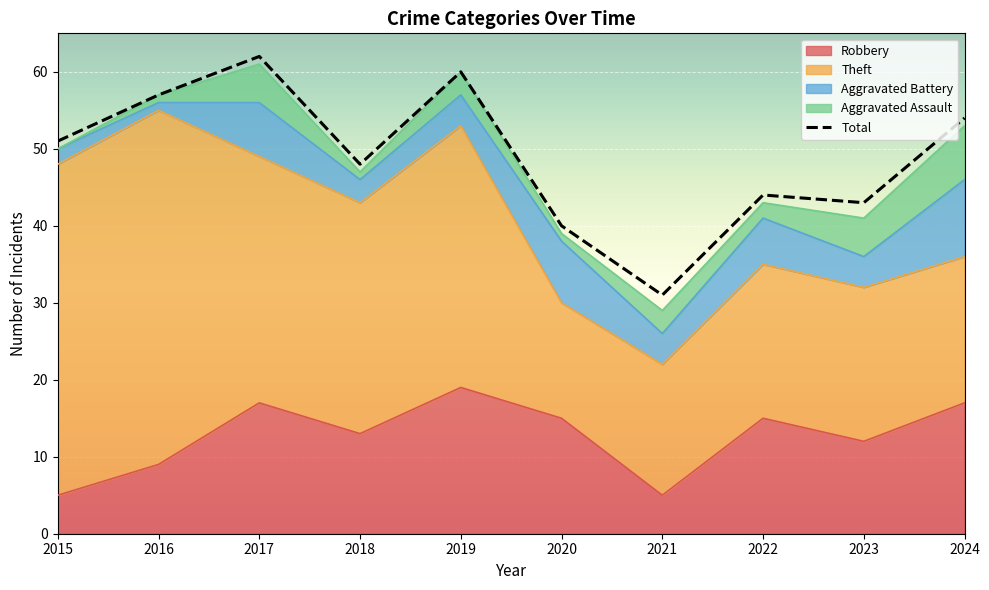

Which category has the lowest value across all series?

2021